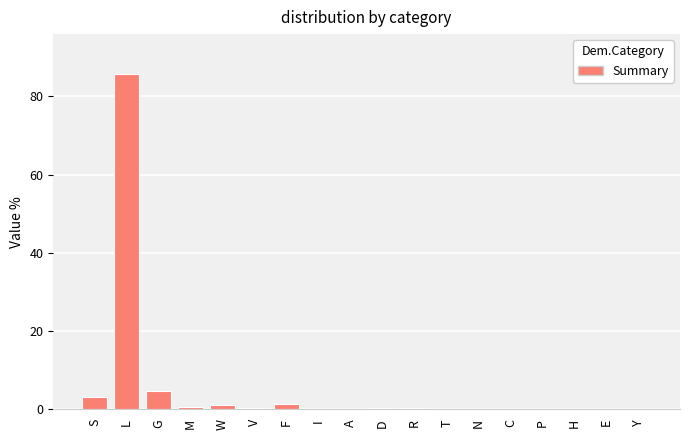

Is it true that the value at S is 3.2?

True